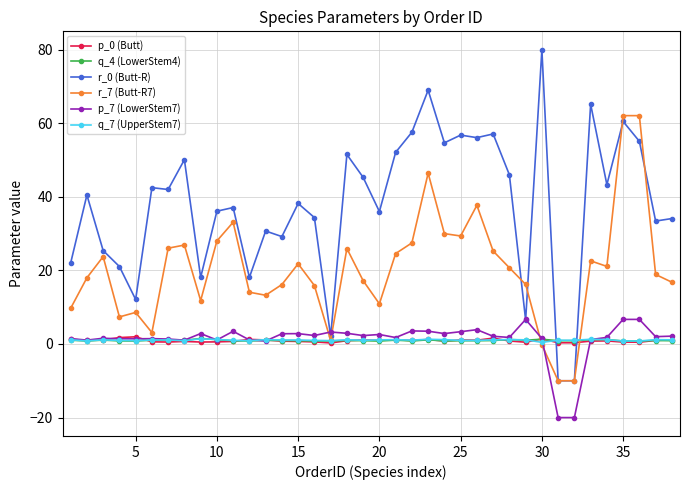

What is the value of the r_7 (Butt-R7) point at the 2nd from the left?

18.0